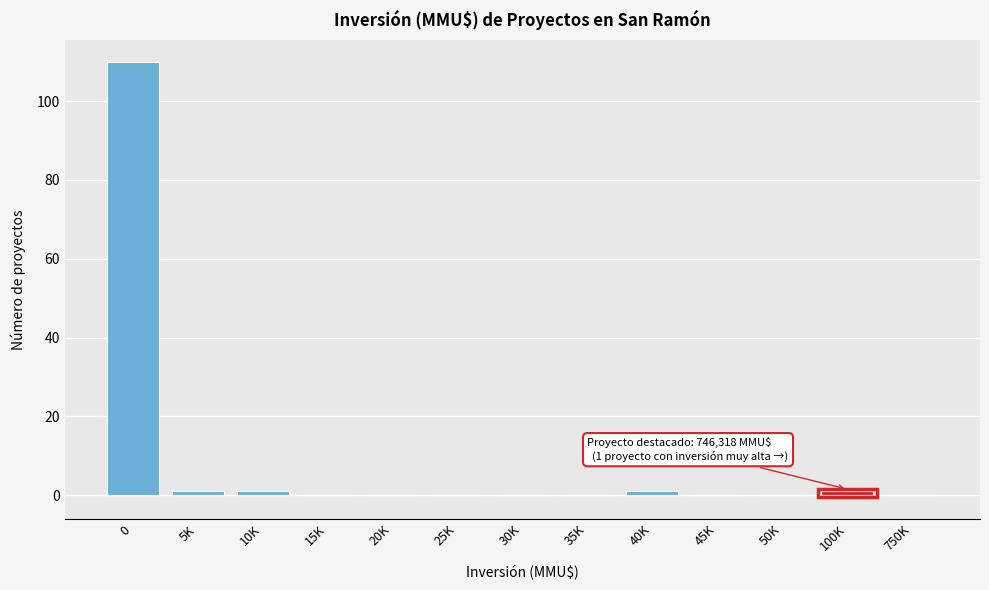

Reading left to right, list all the values displayed in this chart.

0=110	5K=1	10K=1	15K=0	20K=0	25K=0	30K=0	35K=0	40K=1	45K=0	50K=0	100K=1	750K=0